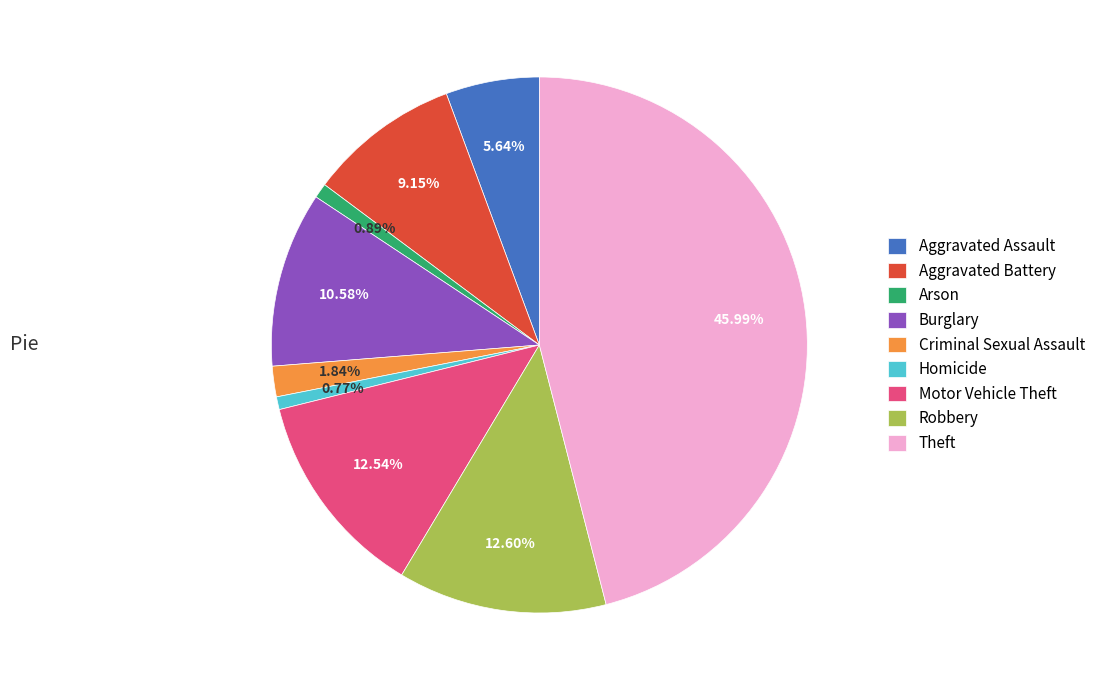

What percentage is the Motor Vehicle Theft slice, to the nearest percent?

13%